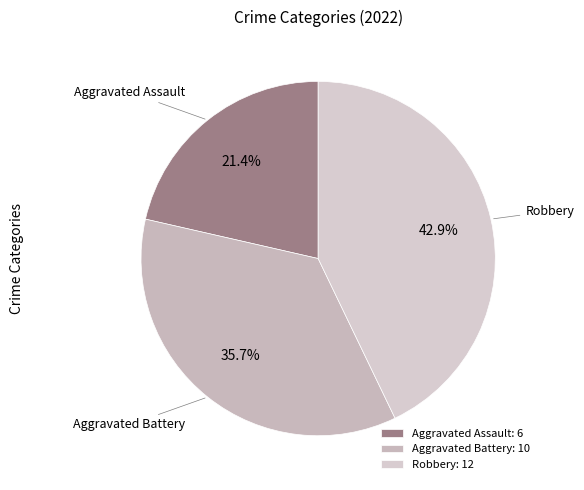

Which slice is the largest?

Robbery: 12